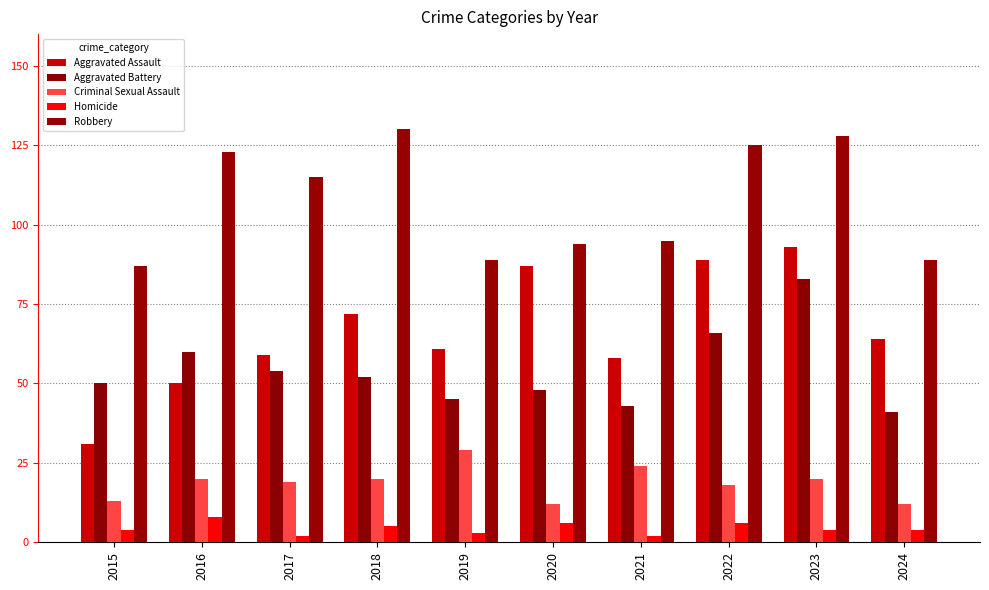

What is the lowest value of the Homicide series?

2